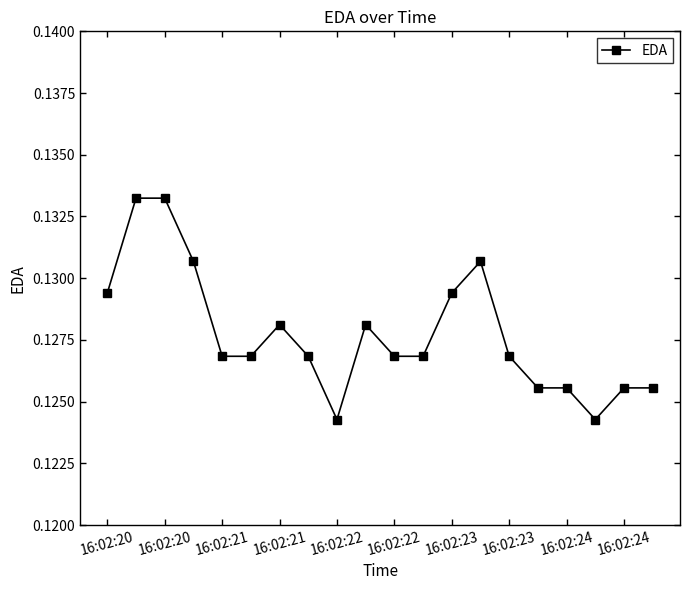

Count the values in the range 0 to 1.

20